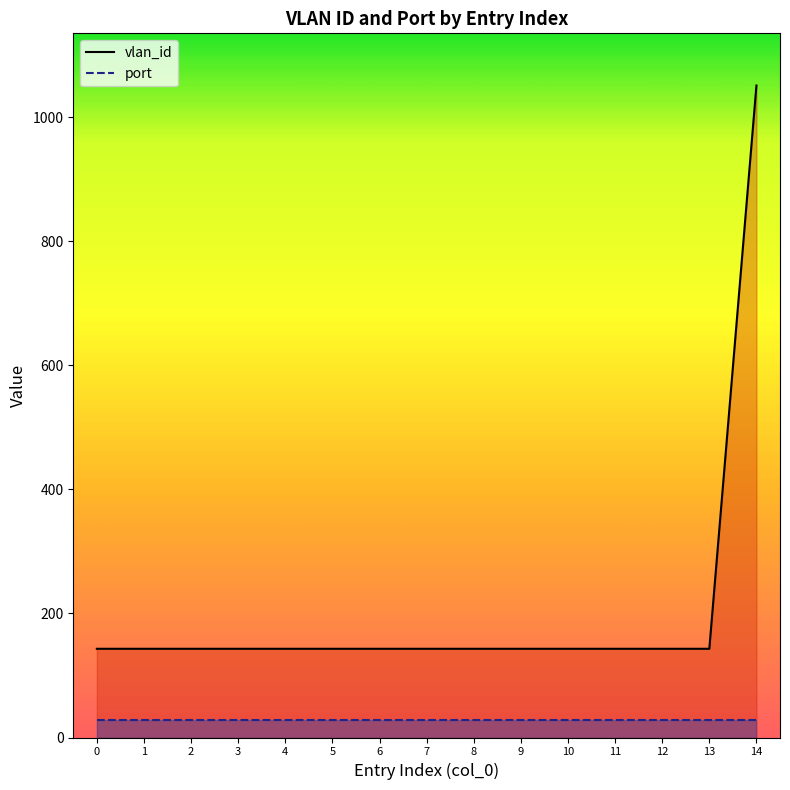

What is the approximate value at 7, to the nearest 10?

140